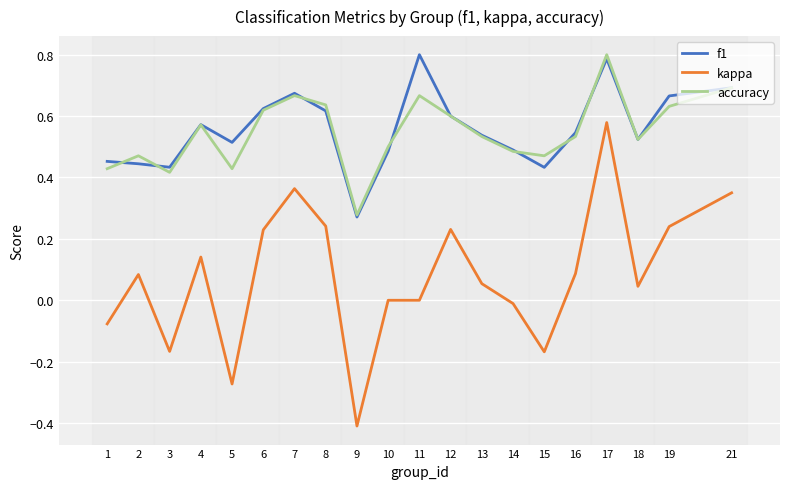

Which series changed the most between 5 and 11?

f1